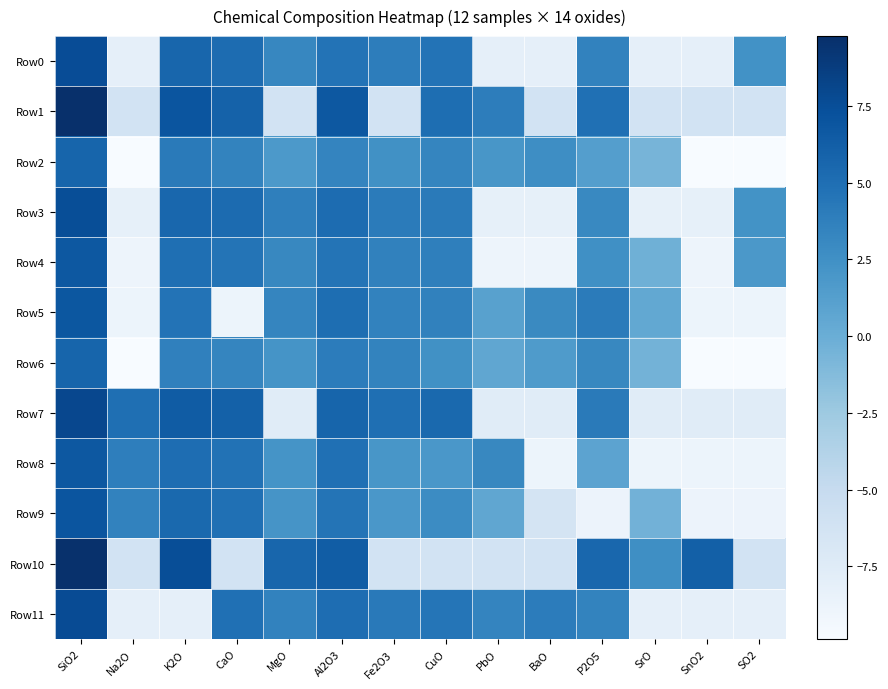

How many data points does each series have?

14